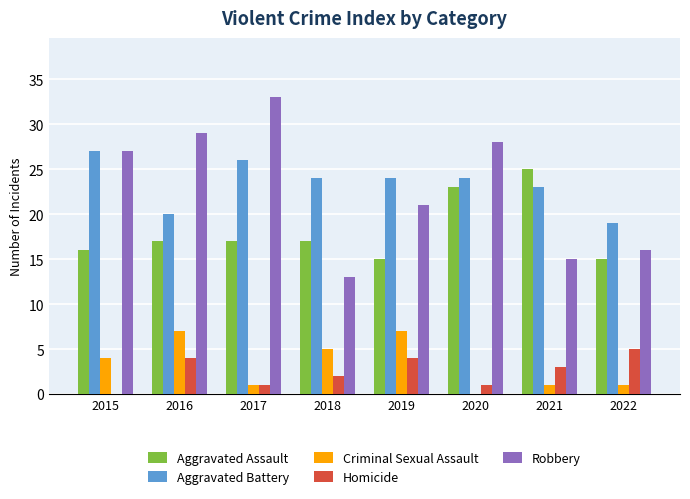

Which series changed the most between 2017 and 2021?

Robbery